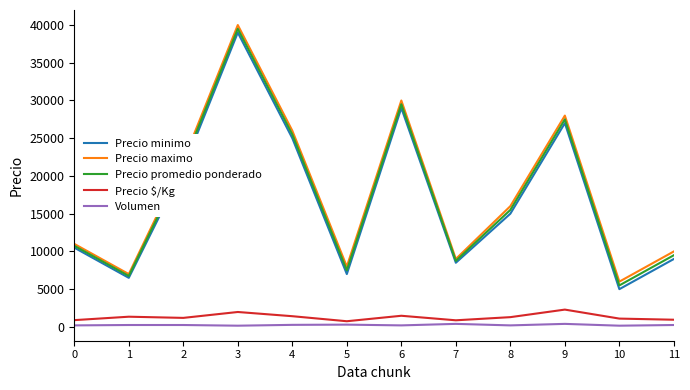

In Precio minimo, how many points are lower than both neighbors (excluding endpoints)?

4